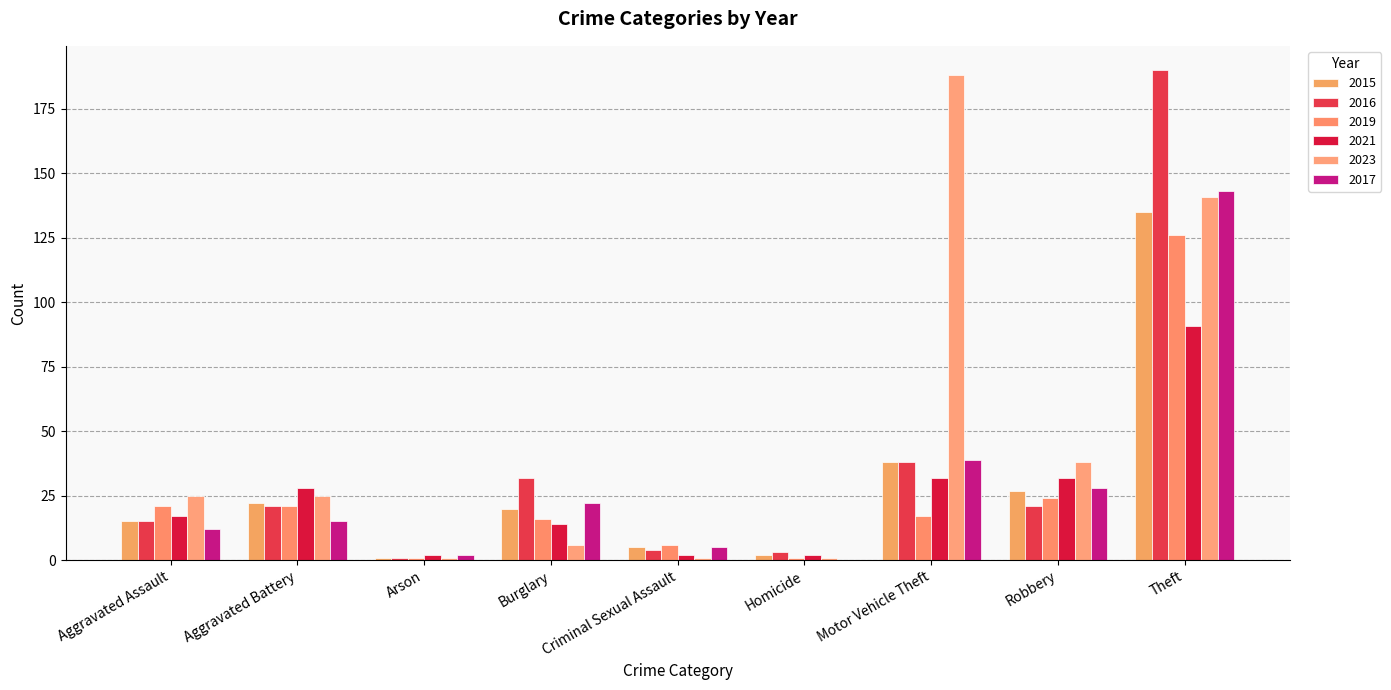

What is the difference between the second highest and minimum values in the 2023 series?

140